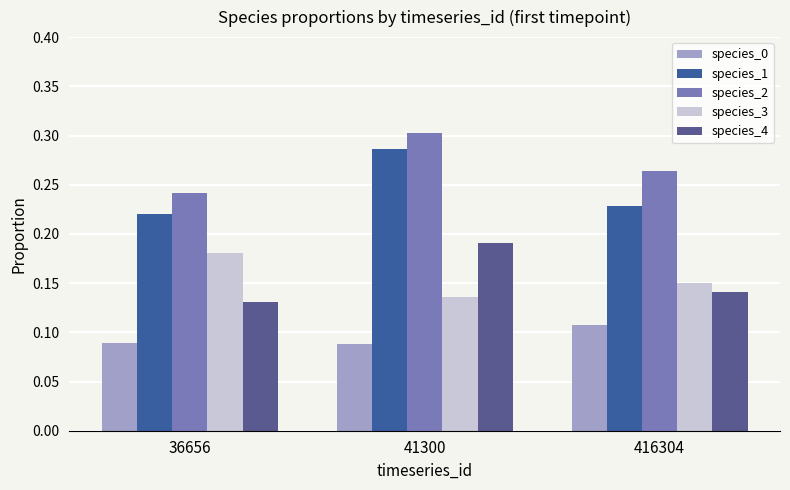

At which label does species_1 reach its peak?

41300